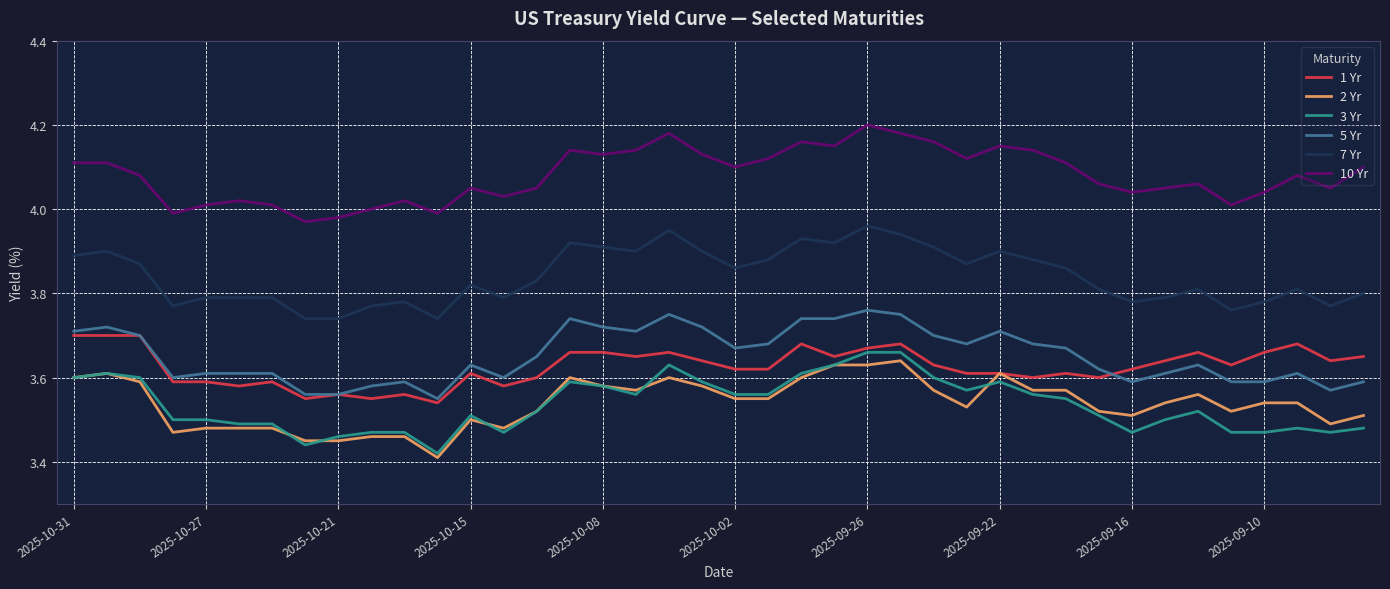

How many lines are shown in the chart?

6